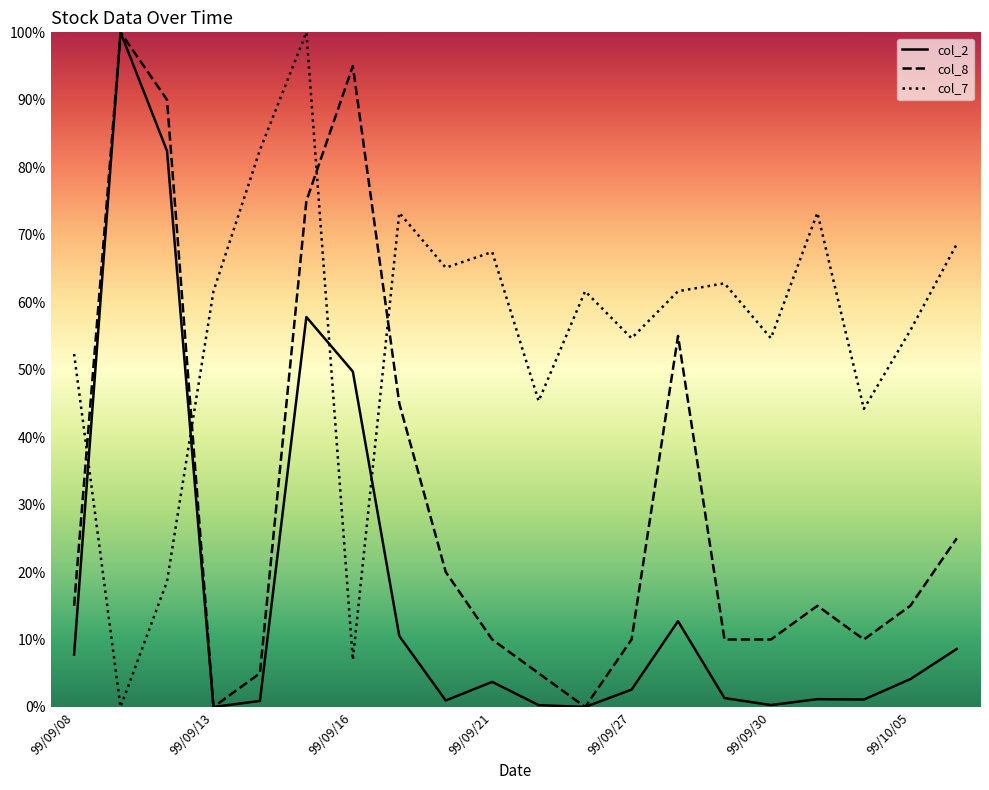

List the series in order of their overall mean, highest first.

col_7, col_8, col_2